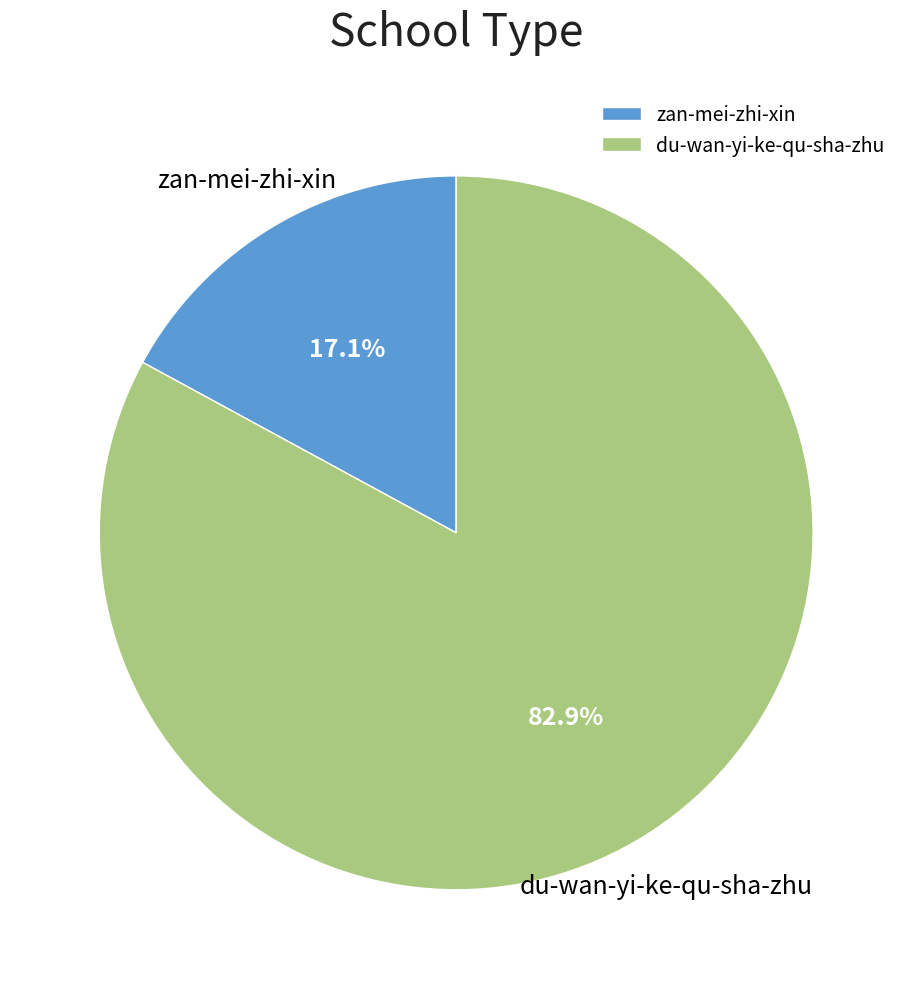

How many slices are in this pie chart?

2